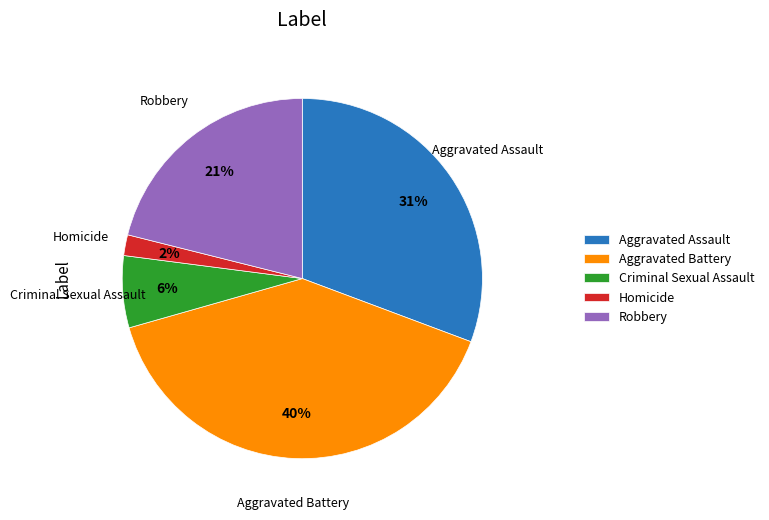

What percentage is the Aggravated Assault slice, to the nearest percent?

31%